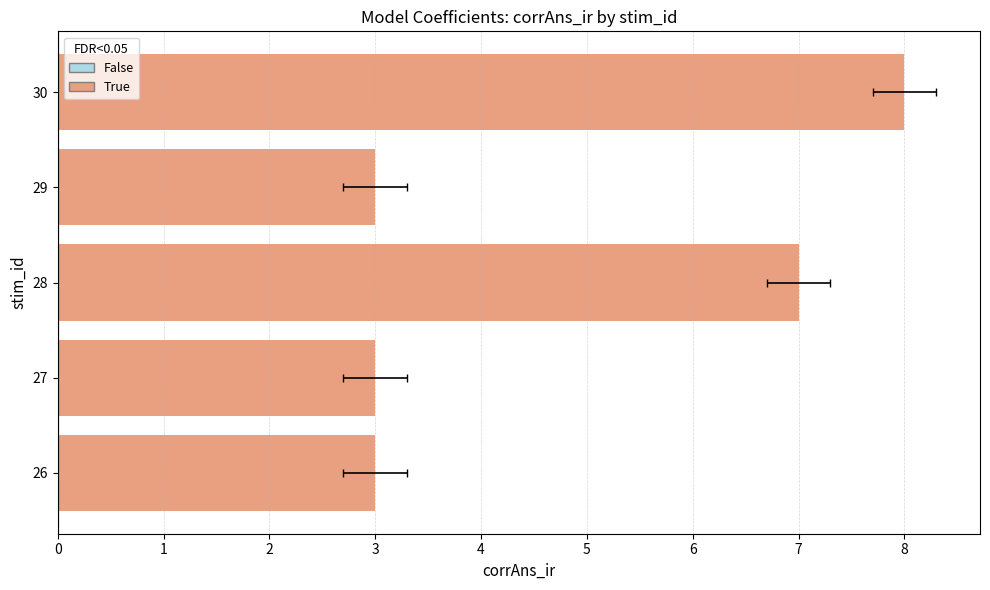

What is the value of the 5th bar from the left?

8